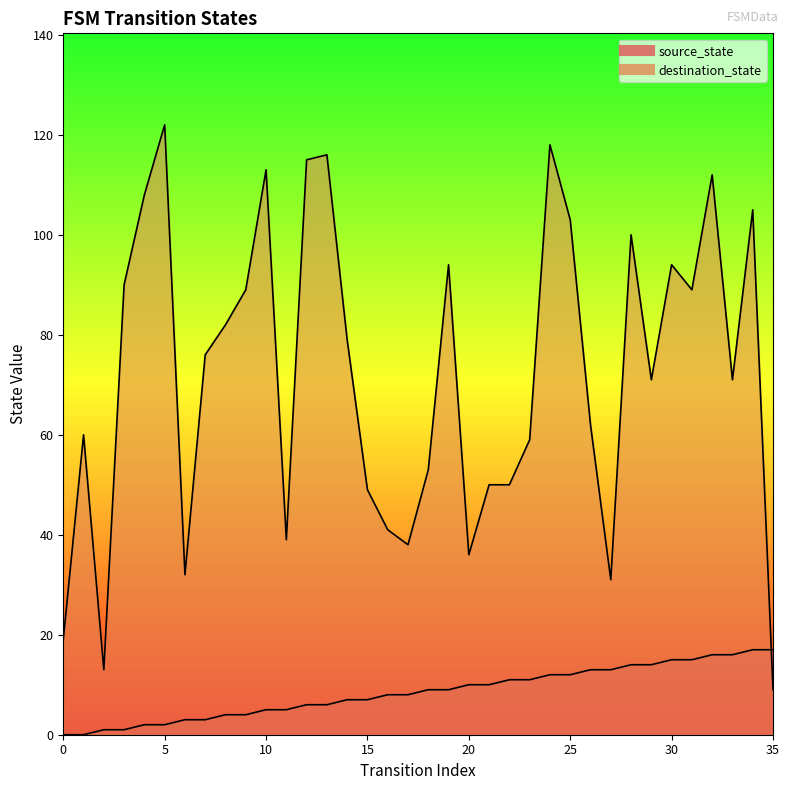

Rank the series at 26 from highest to lowest value.

destination_state, source_state